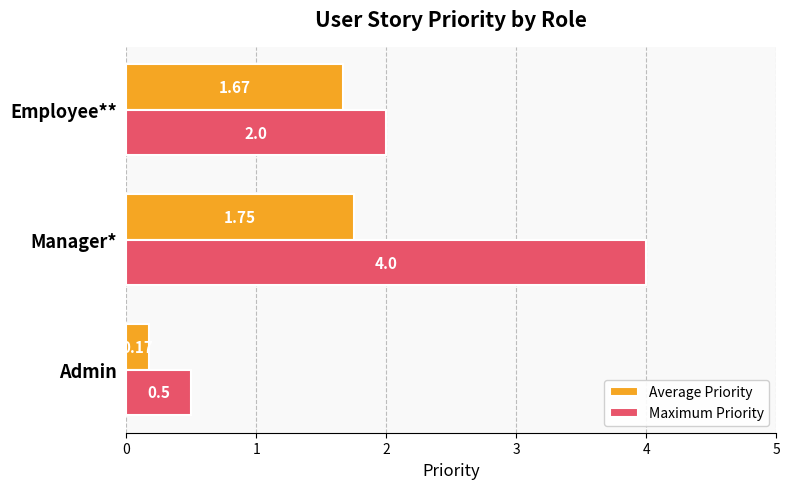

What is the average value of the Average Priority series?

1.2